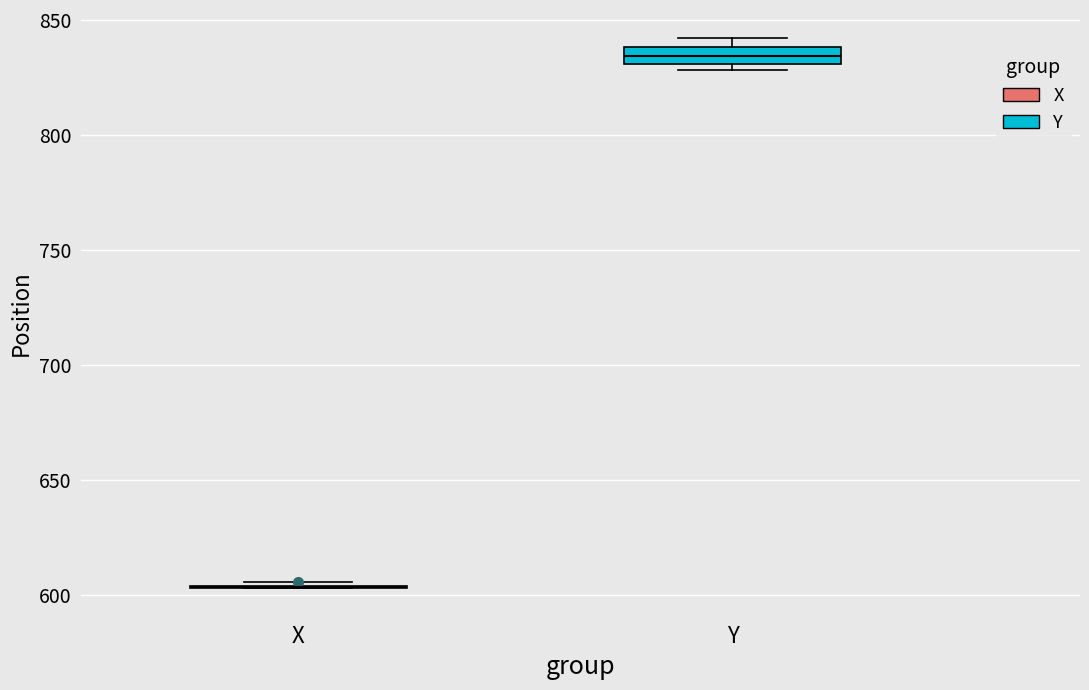

Reading left to right, read every box against the y-axis: the position of its median line, the range the box covers, and the ends of its whiskers. The values are not printed on the chart, so give them approximately, as read against the axis.

X: box collapsed to a line at 605, whiskers 605 to 605
Y: median 835, box 830 to 840, whiskers 830 (just below the box's lower edge) to 840 (above the box's upper edge)